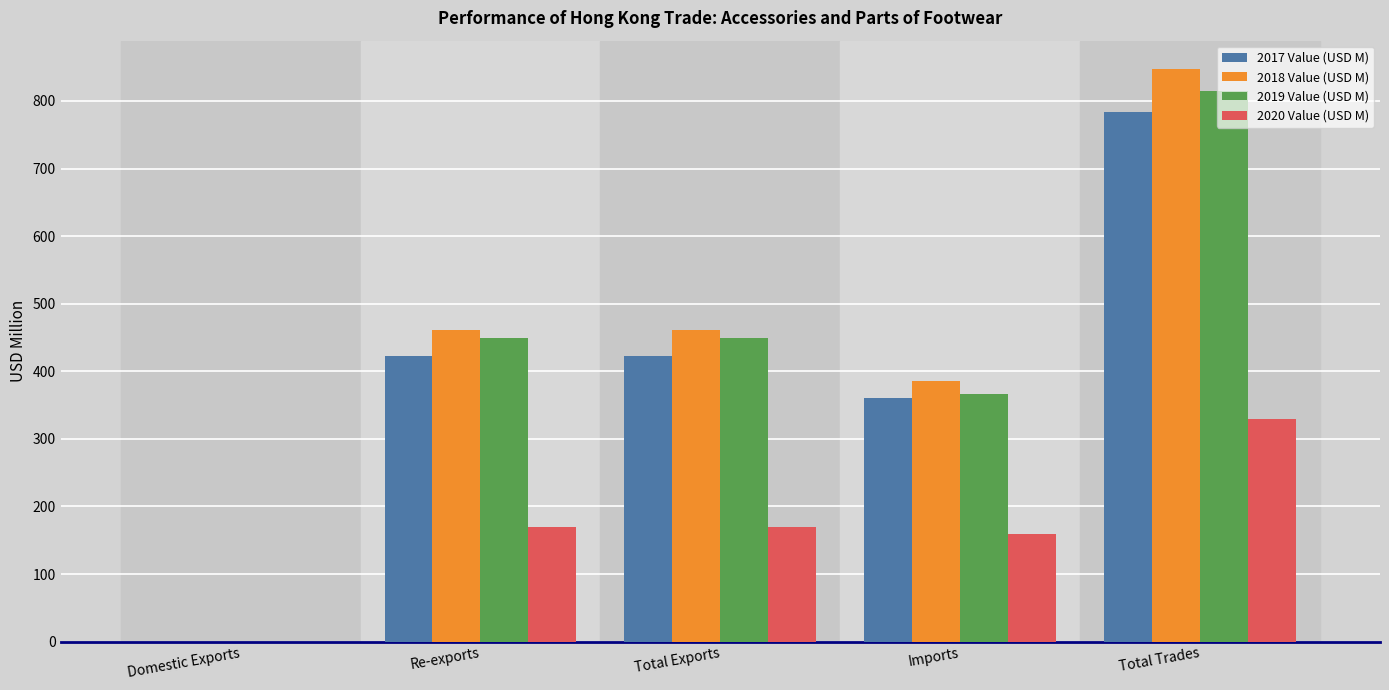

How many distinct data groups are displayed?

4